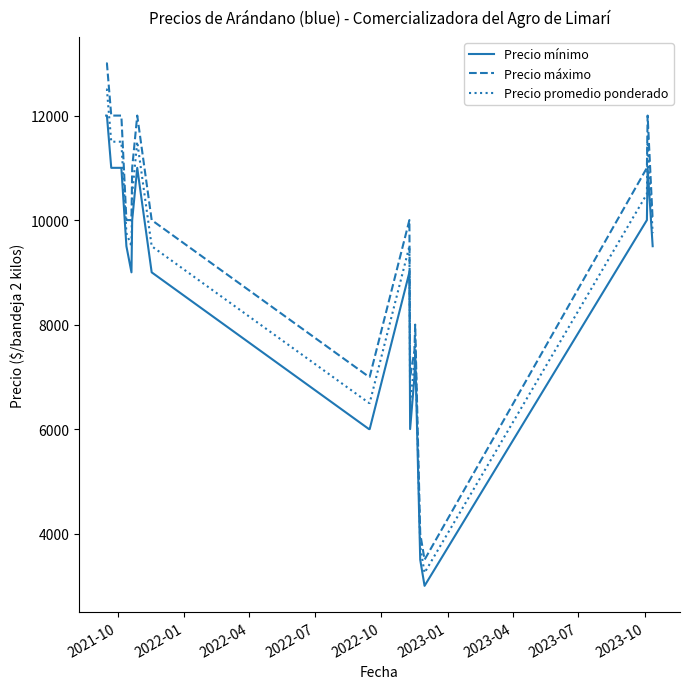

What is the lowest value of the Precio mínimo series?

3000